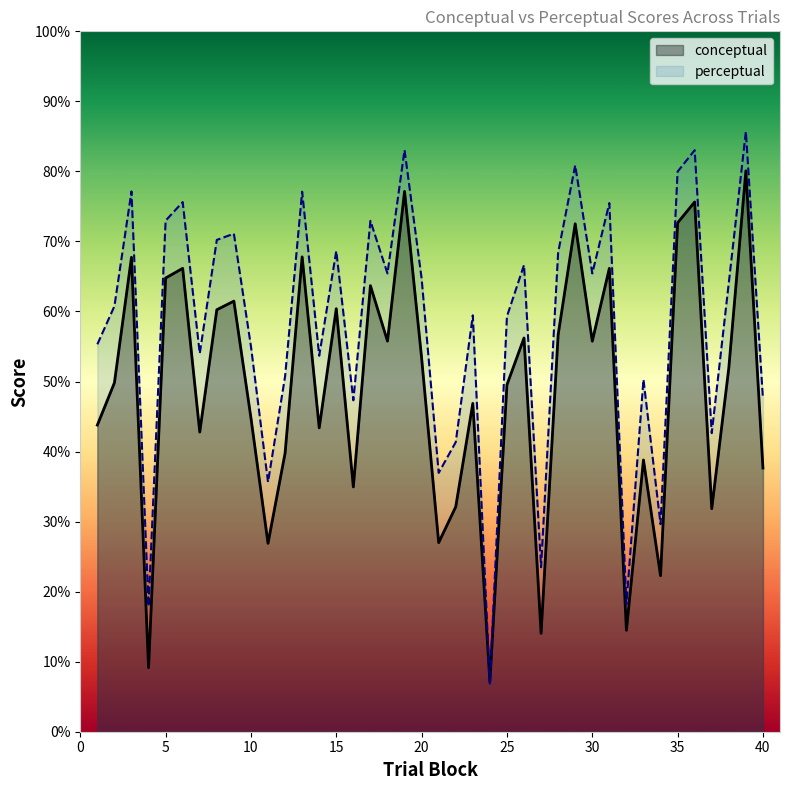

Is the value of conceptual at 26 greater than the value of perceptual at 36?

No